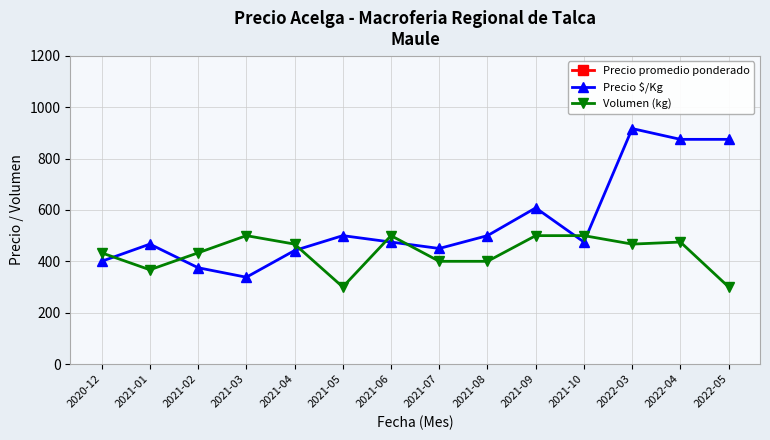

What is the highest value of the Precio $/Kg series?

917